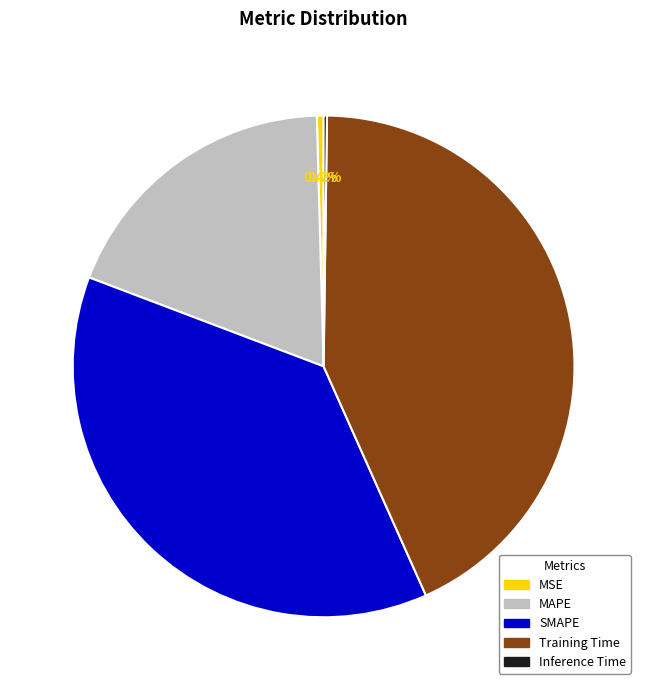

Is there a majority slice in this chart?

No